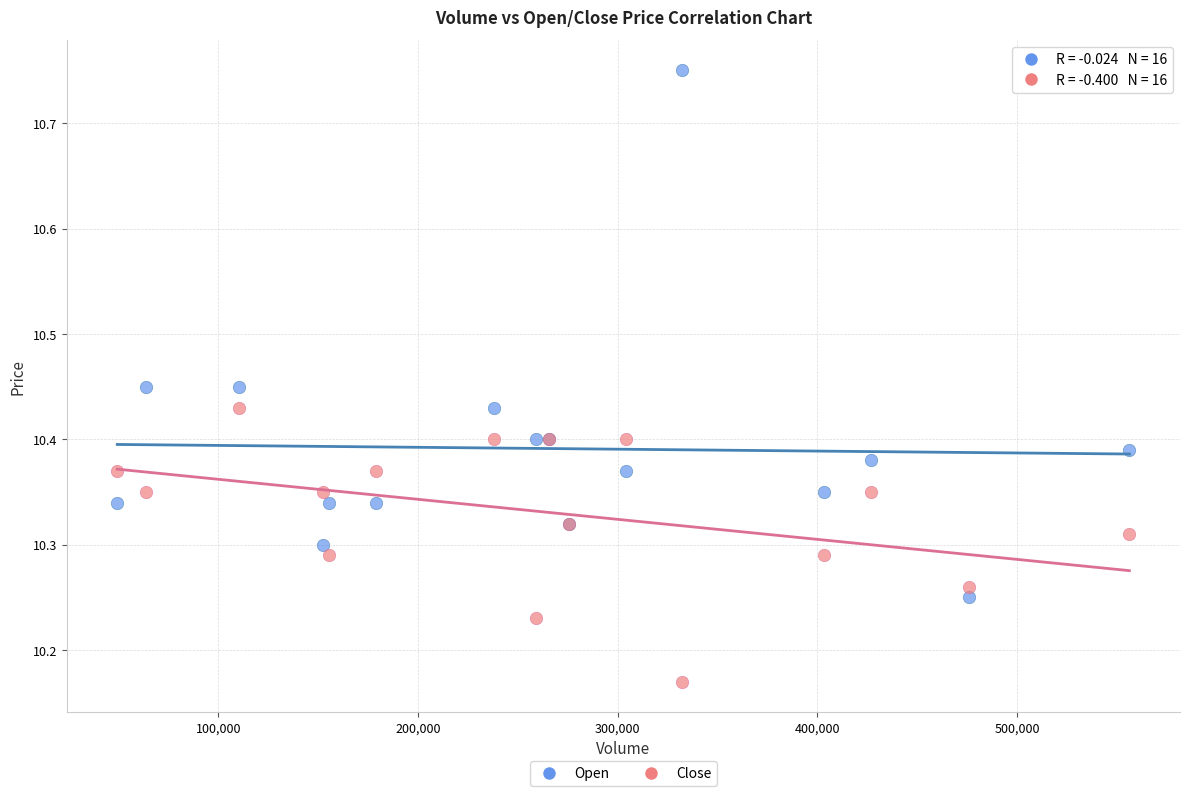

Which series has the widest spread of Y values?

Open